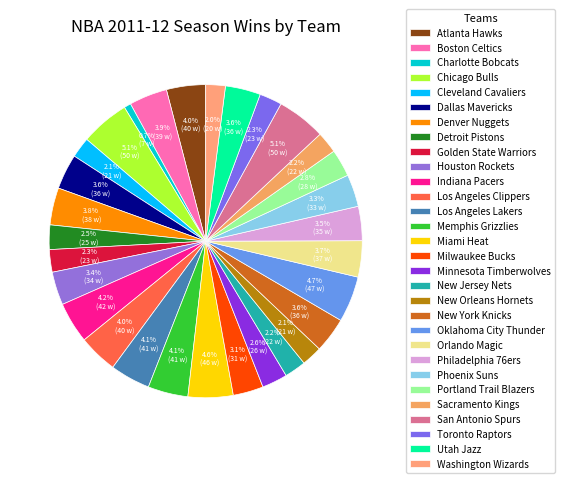

How many slices are in this pie chart?

30